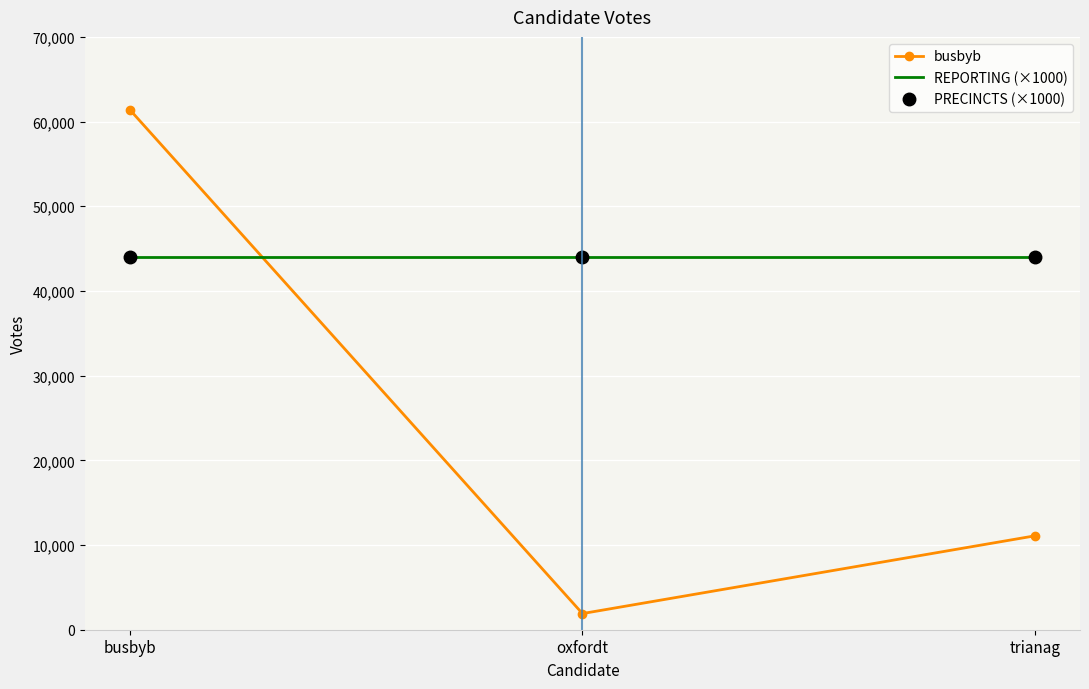

What is the minimum value shown in the chart?

1908